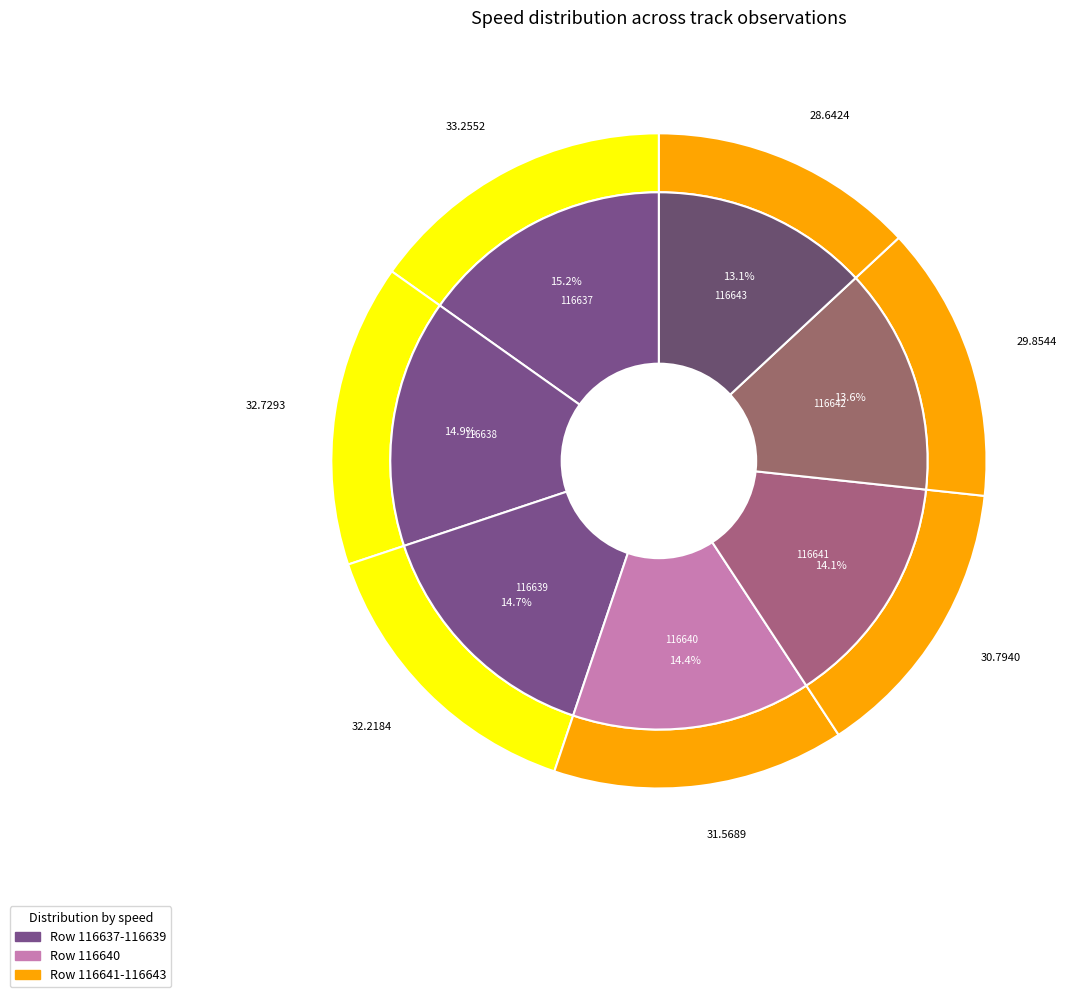

To the nearest percent, what percentage of the pie is 116642?

14%